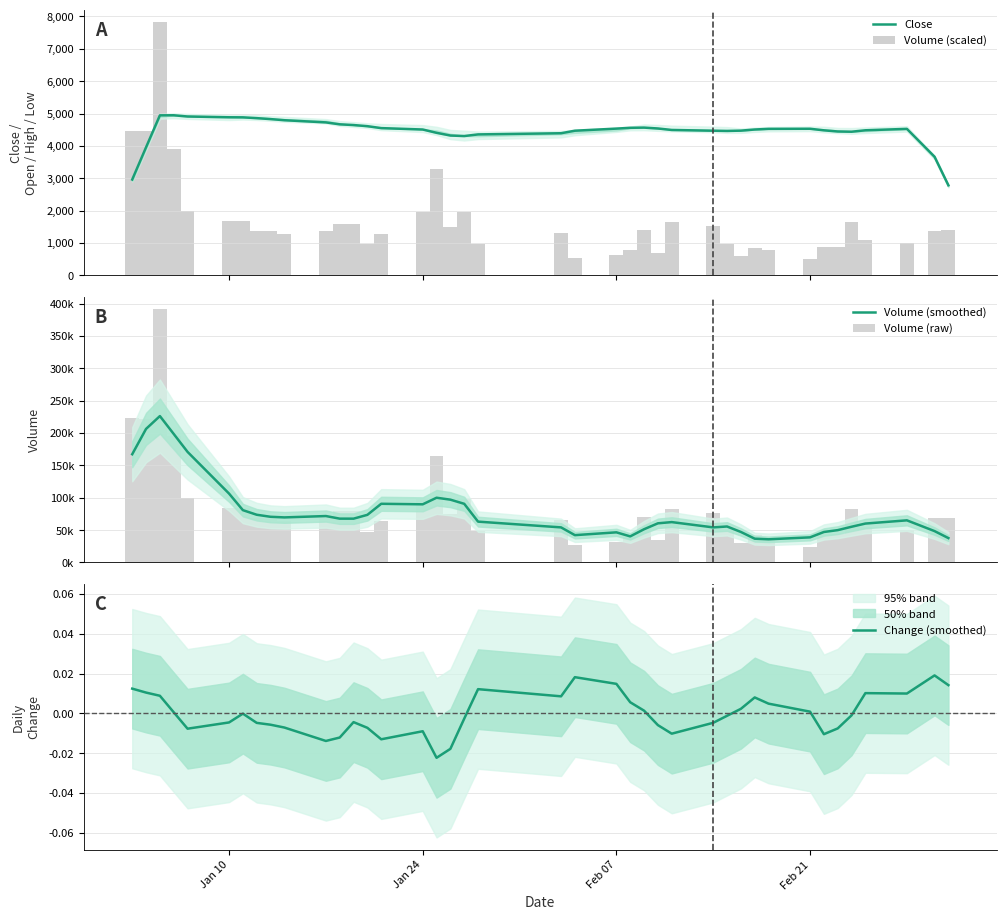

What is the average value of the Volume (scaled) series?

1672.0